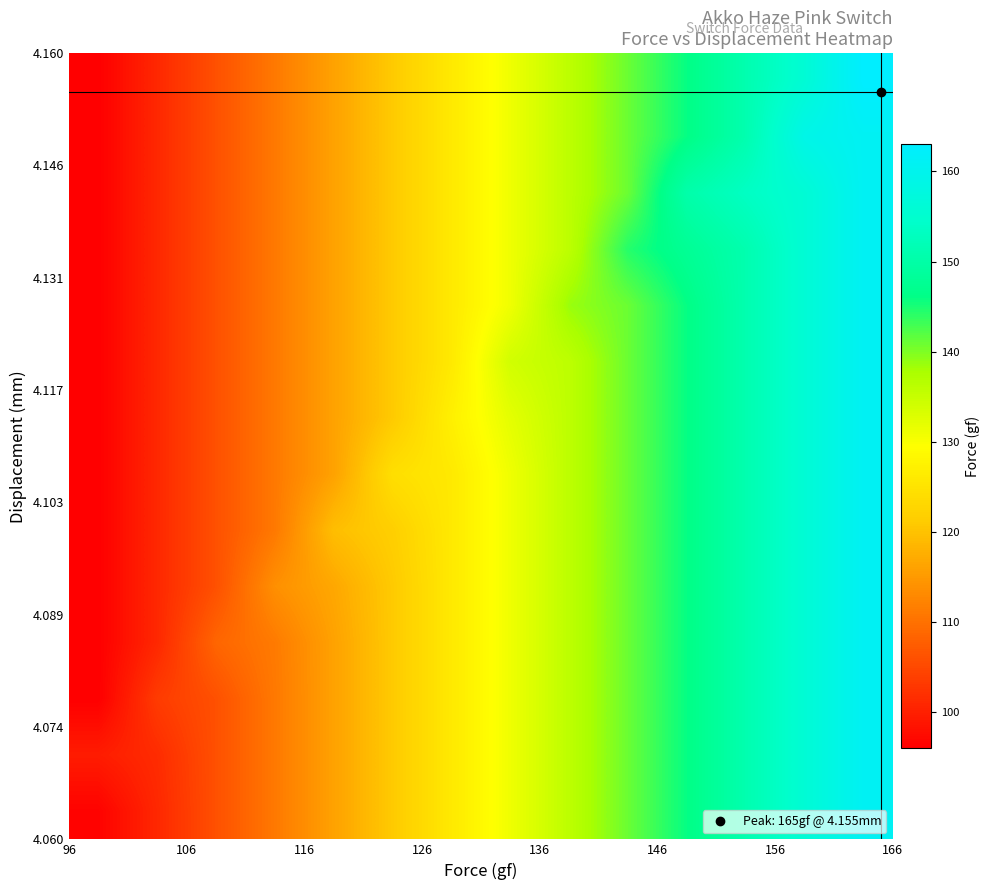

What is the maximum value shown in the chart?

163.0